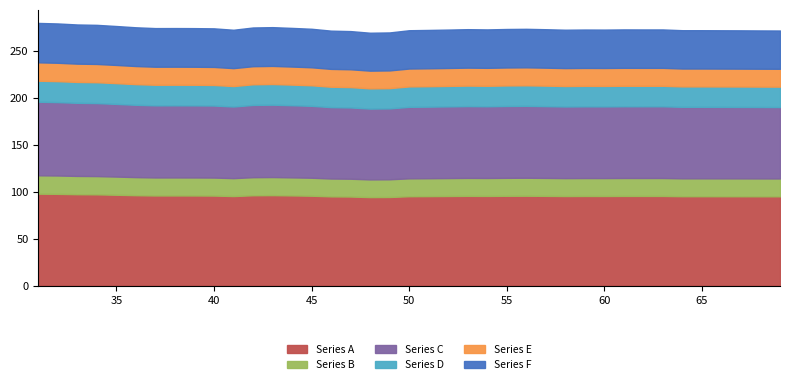

The chart shows a value of 365.7 at 36. True or false?

False